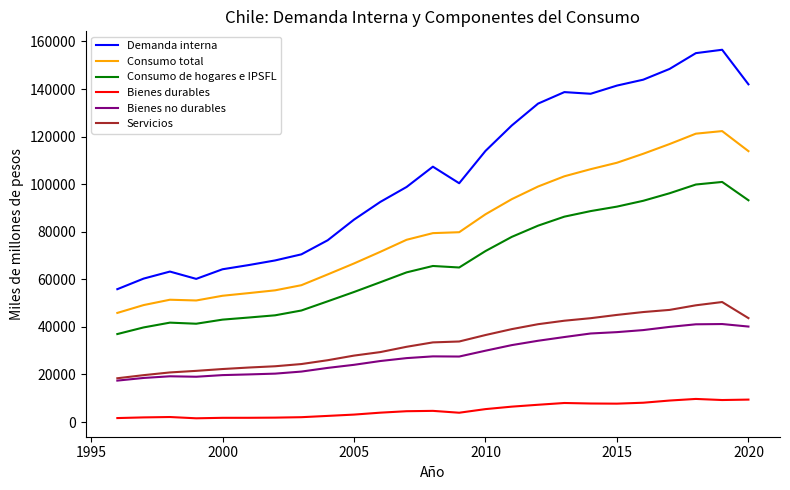

Which series has the largest total across all categories?

Demanda interna